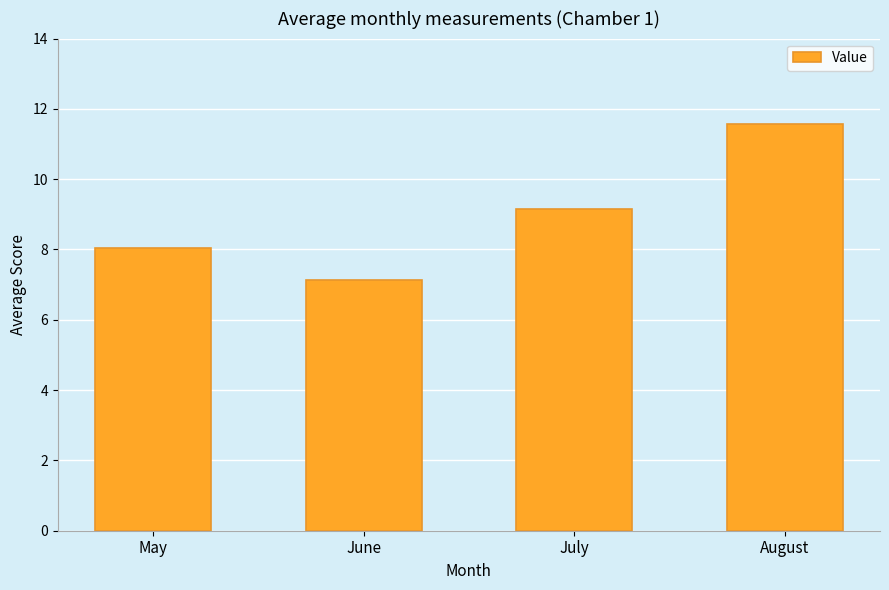

What is the average value?

9.0